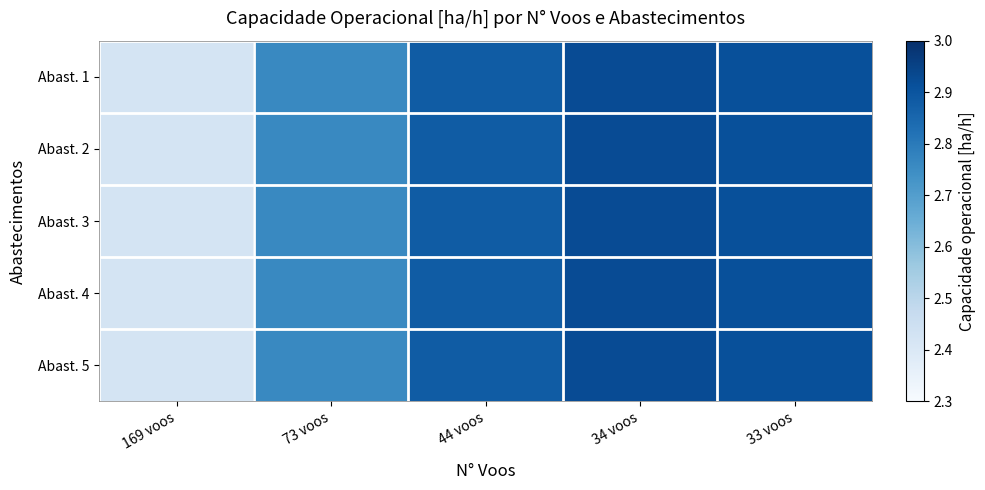

Which label corresponds to the smallest value in the chart?

169 voos